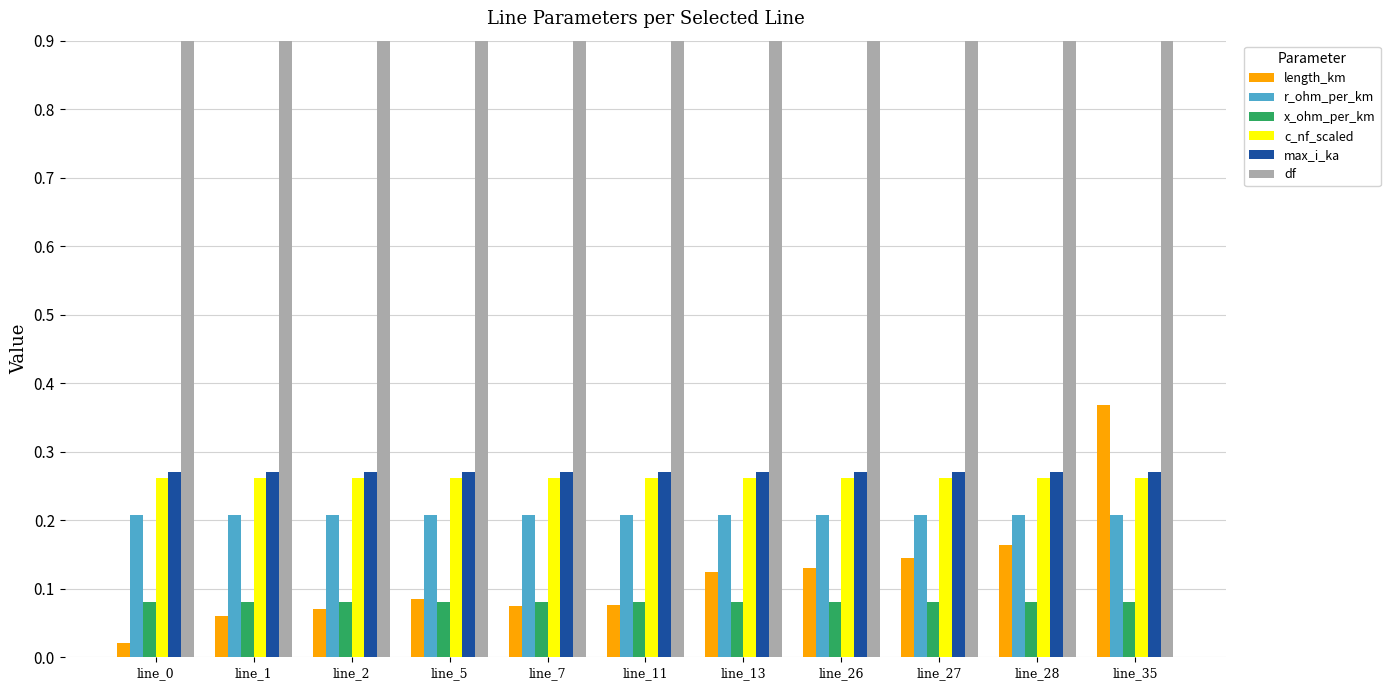

What is the sum of all c_nf_scaled values?

2.9